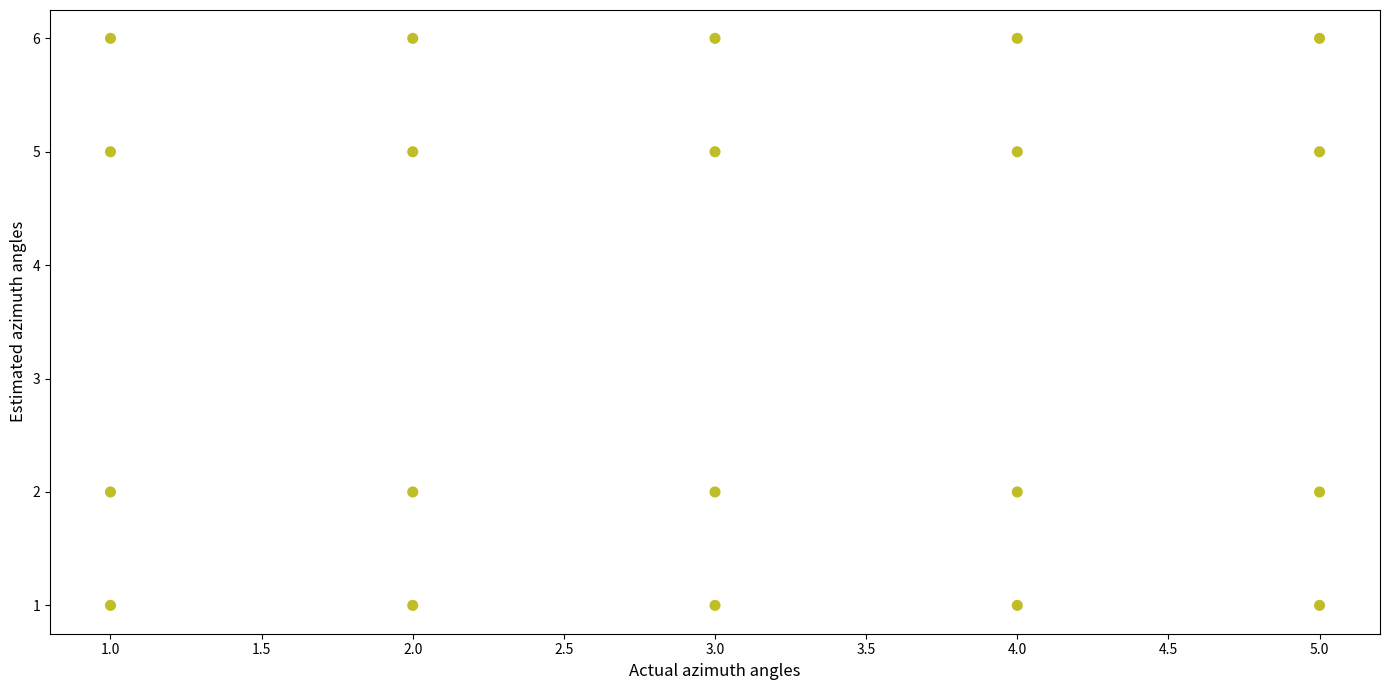

What is the range of X values (max minus min)?

4